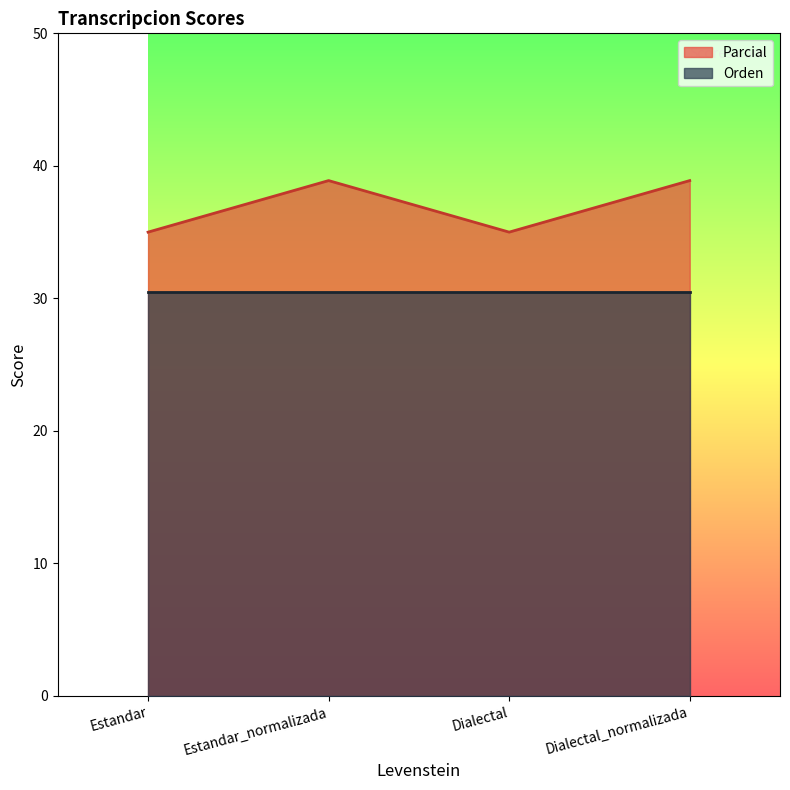

True or false: the data shows 15.5 at Estandar.

False